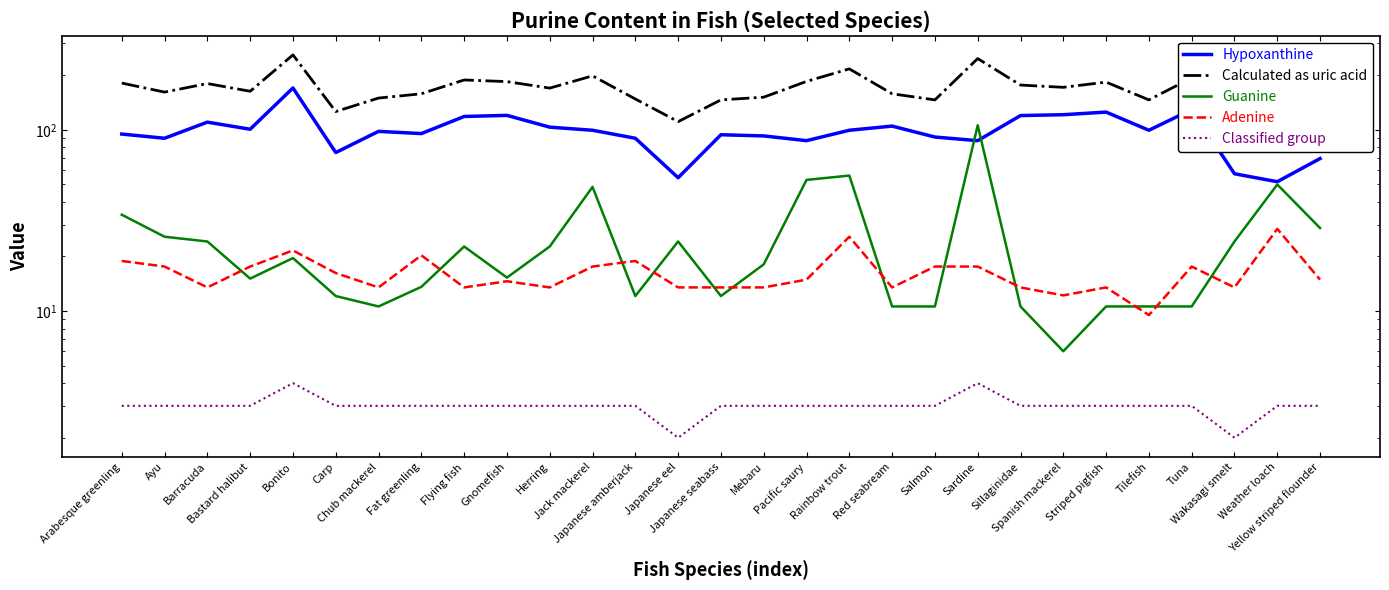

How many interior local peaks does the Adenine series have?

8